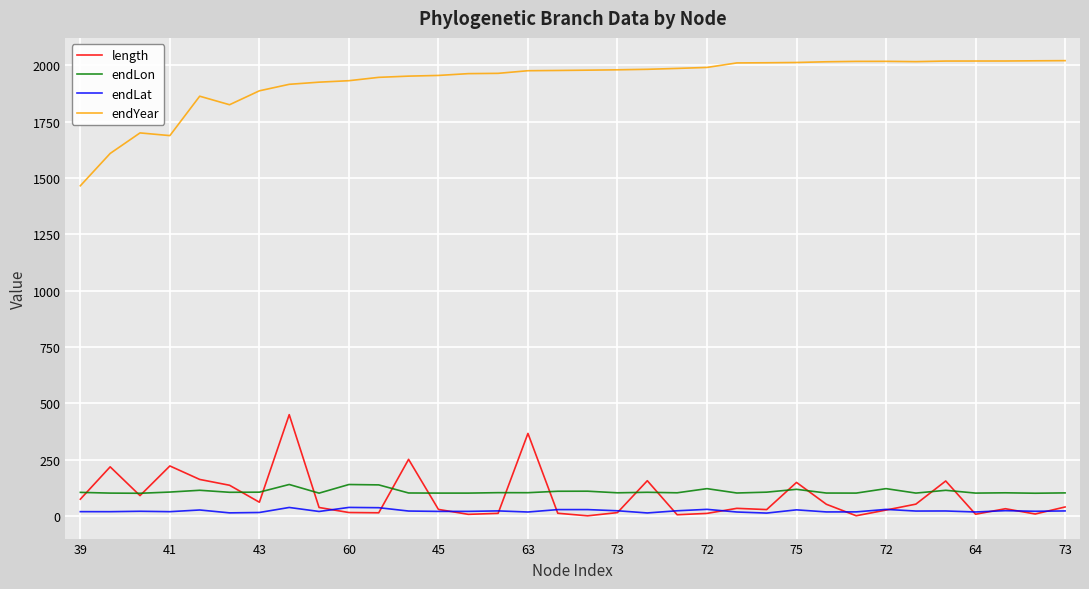

Which series has the widest spread of values?

endYear